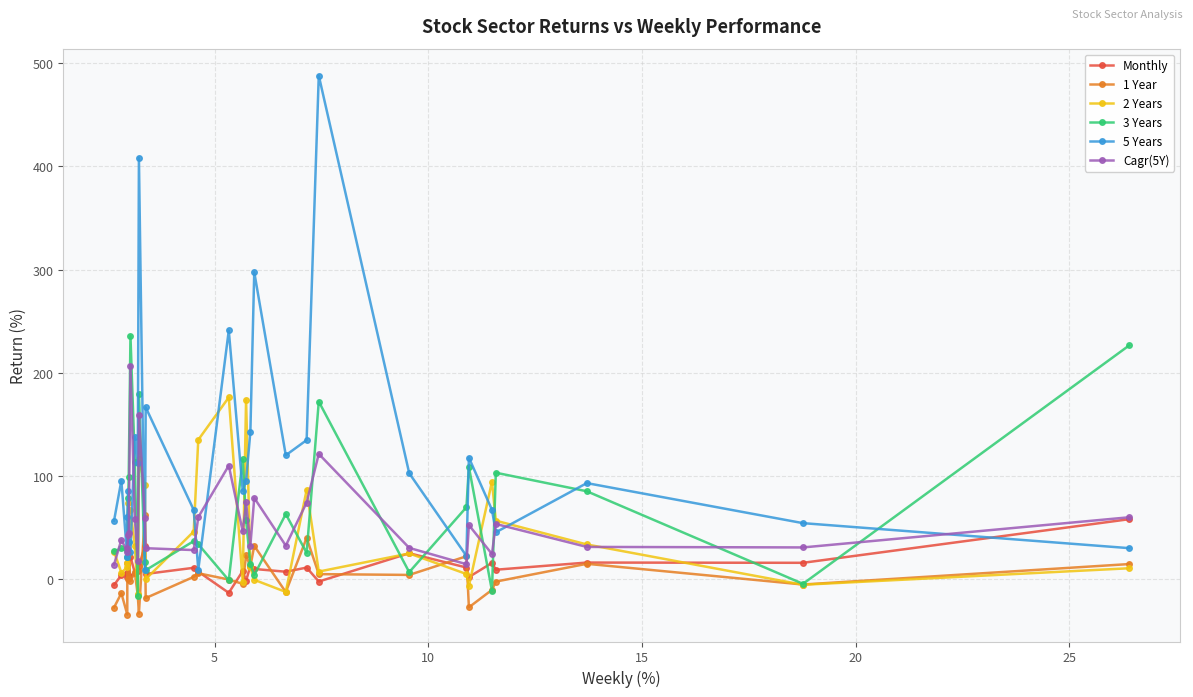

What is the value of the 1 Year point at the 19th from the left?

32.3